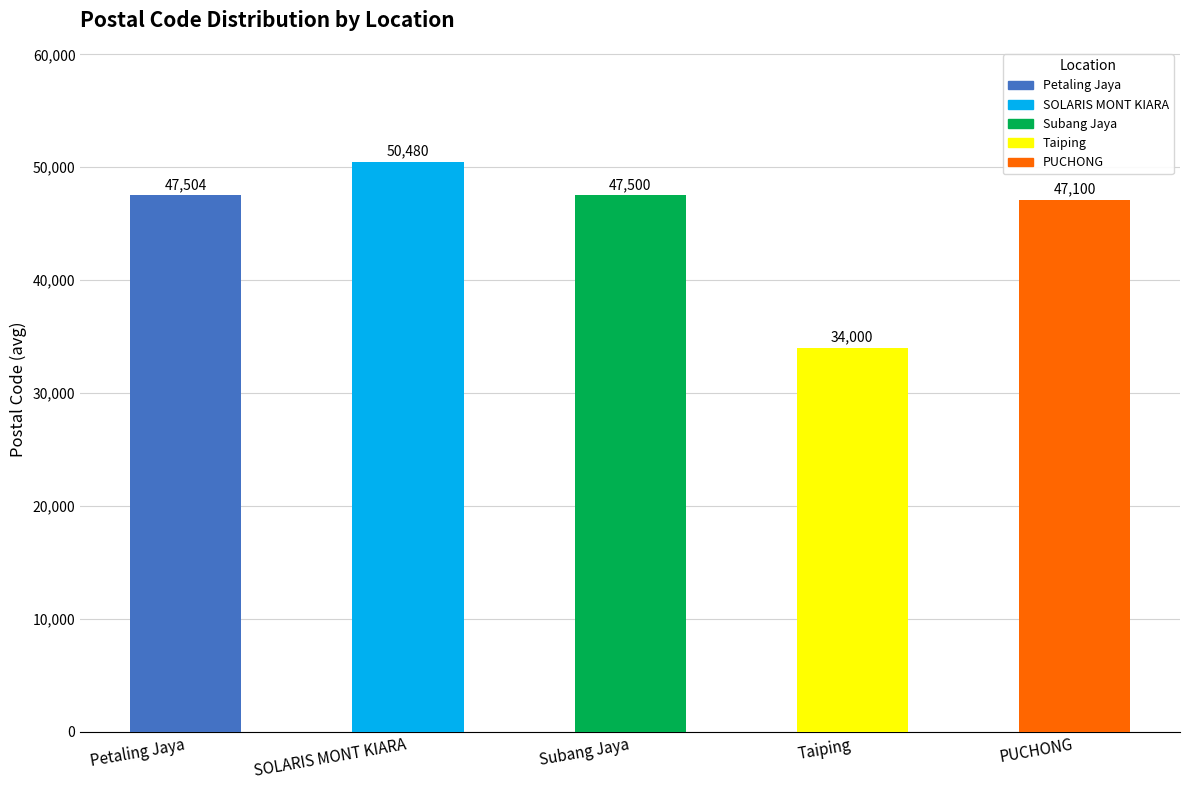

What is the difference between the maximum and second lowest values?

3380